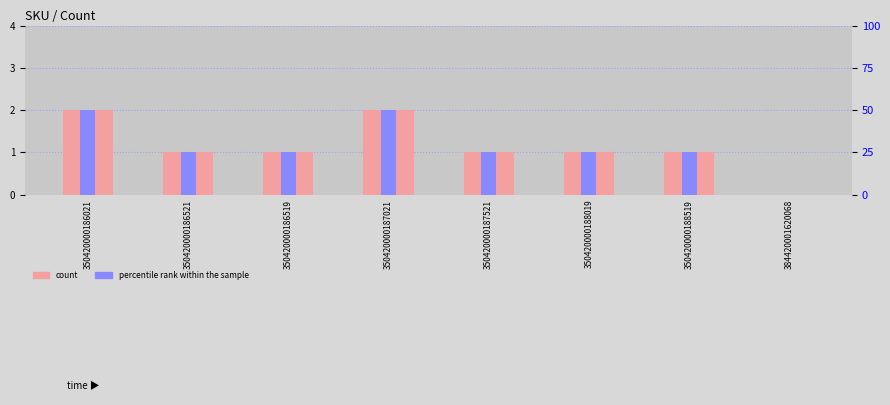

Which has a higher value, 350420000186521 or 350420000188019?

350420000186521